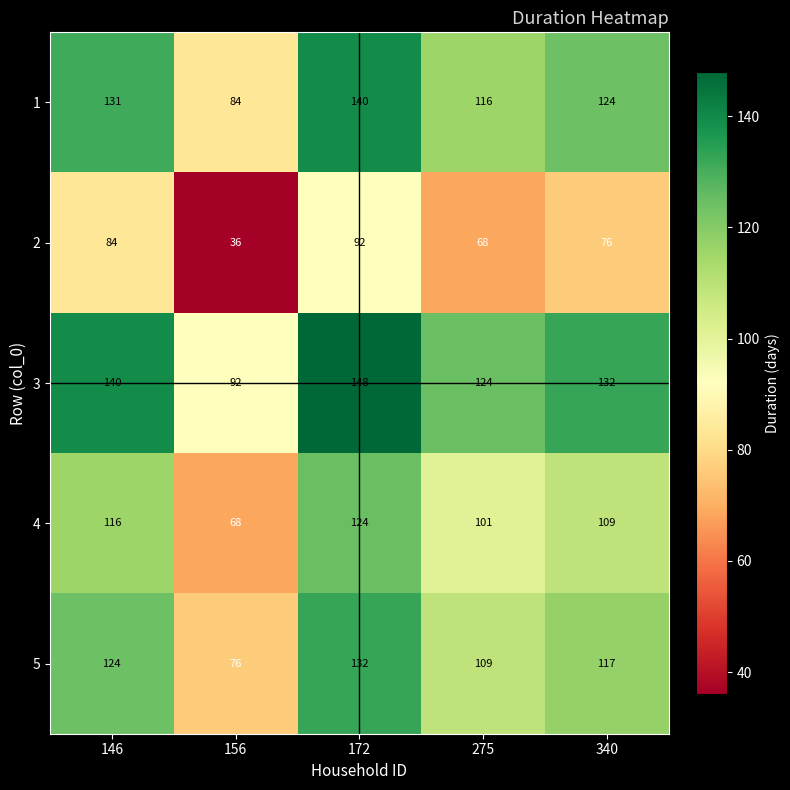

Reading right to left, transcribe all the data shown in this chart.

1: 340=124	275=116	172=140	156=84	146=131
2: 340=76	275=68	172=92	156=36	146=84
3: 340=132	275=124	172=148	156=92	146=140
4: 340=109	275=101	172=124	156=68	146=116
5: 340=117	275=109	172=132	156=76	146=124